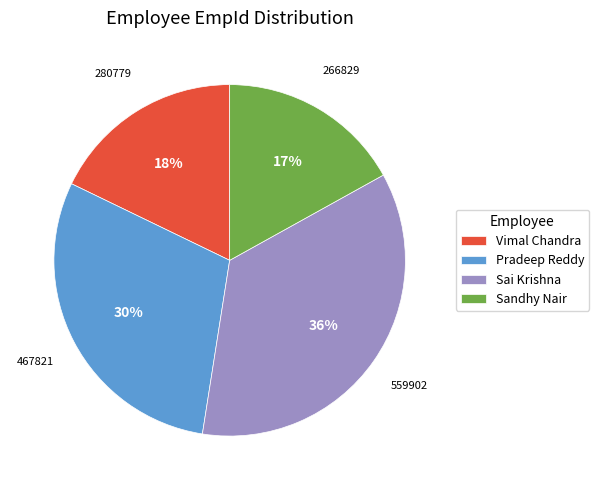

To the nearest percent, what portion does Pradeep Reddy represent?

30%